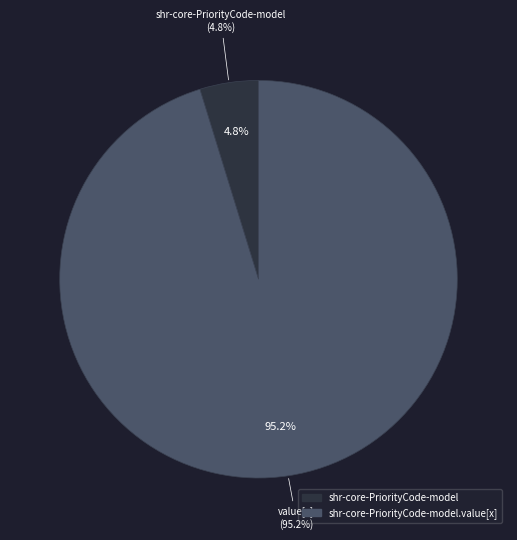

What is the total percentage of shr-core-PriorityCode-model.value[x] and shr-core-PriorityCode-model?

100.0%